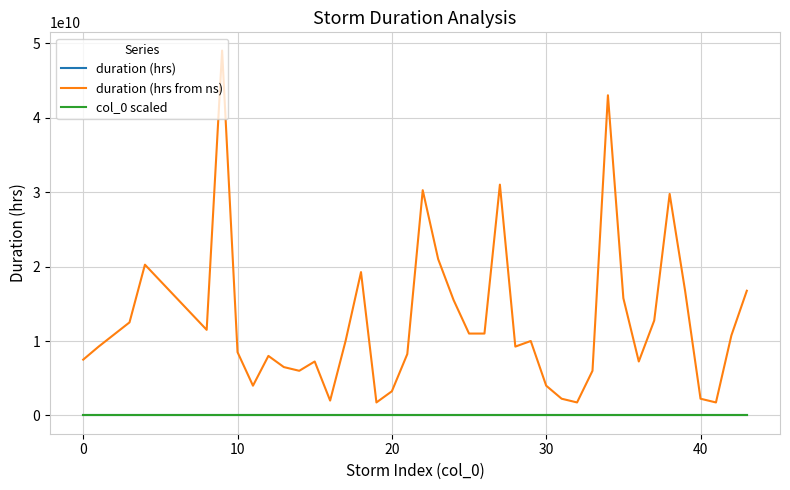

What are all the series names shown in the legend?

duration (hrs), duration (hrs from ns), col_0 scaled